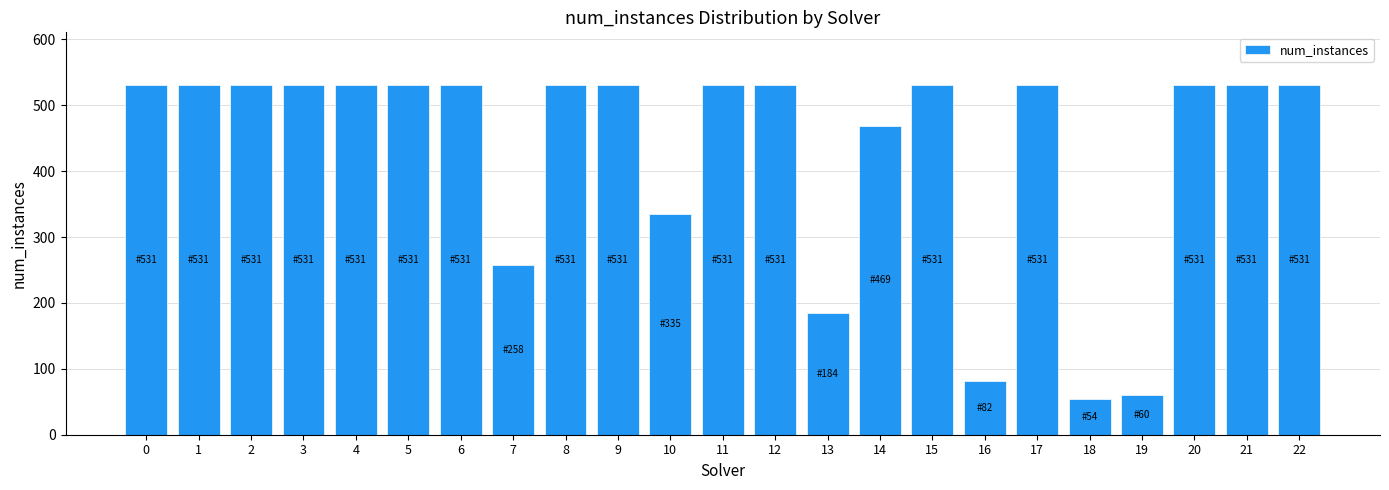

Reading left to right, list all the values displayed in this chart.

0=531	1=531	2=531	3=531	4=531	5=531	6=531	7=258	8=531	9=531	10=335	11=531	12=531	13=184	14=469	15=531	16=82	17=531	18=54	19=60	20=531	21=531	22=531